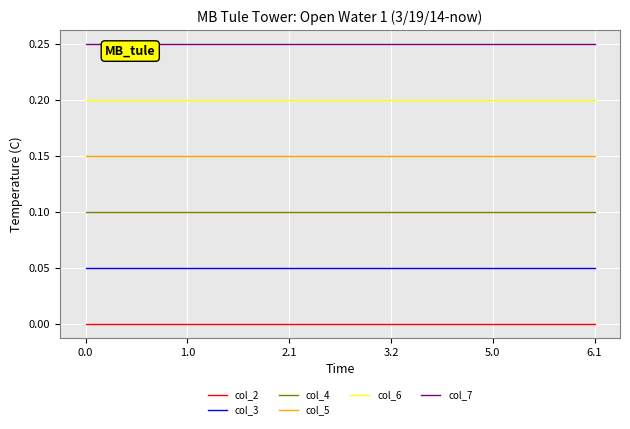

True or false: col_4 and col_2 cross at least once.

False